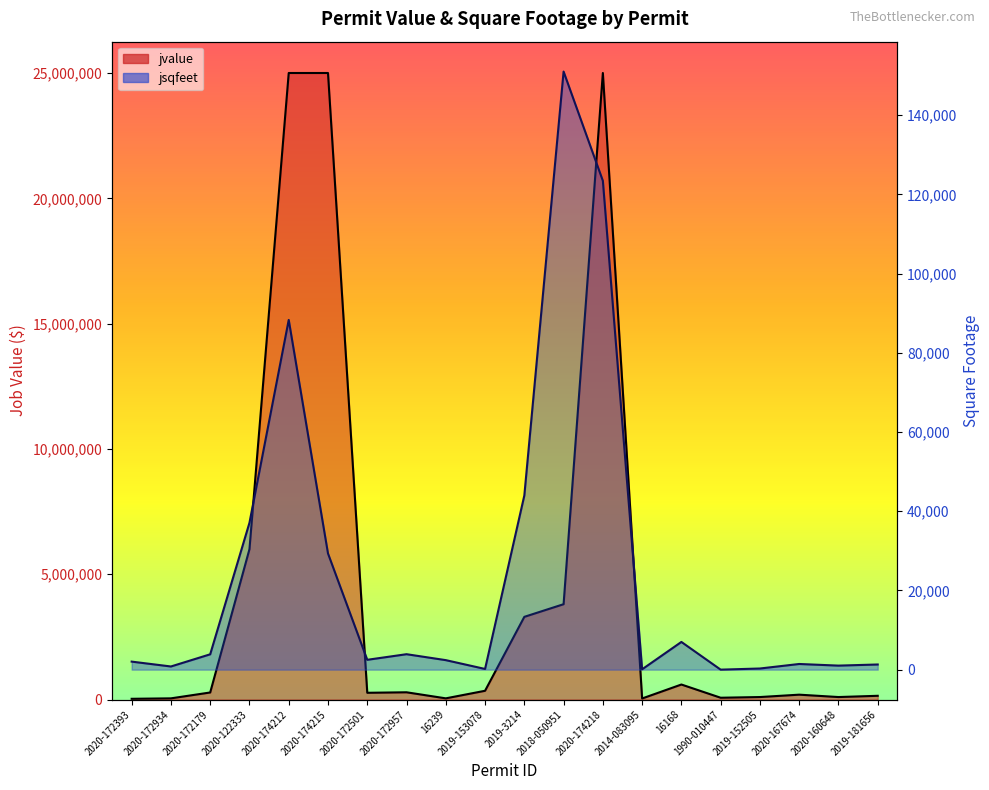

True or false: jsqfeet and jvalue cross at least once.

False